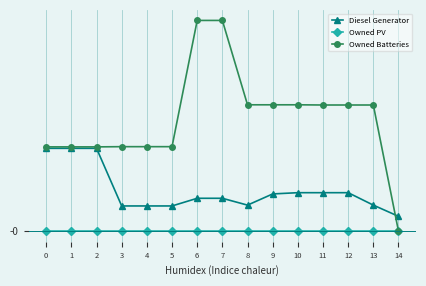

Does the chart have visible grid lines?

Yes